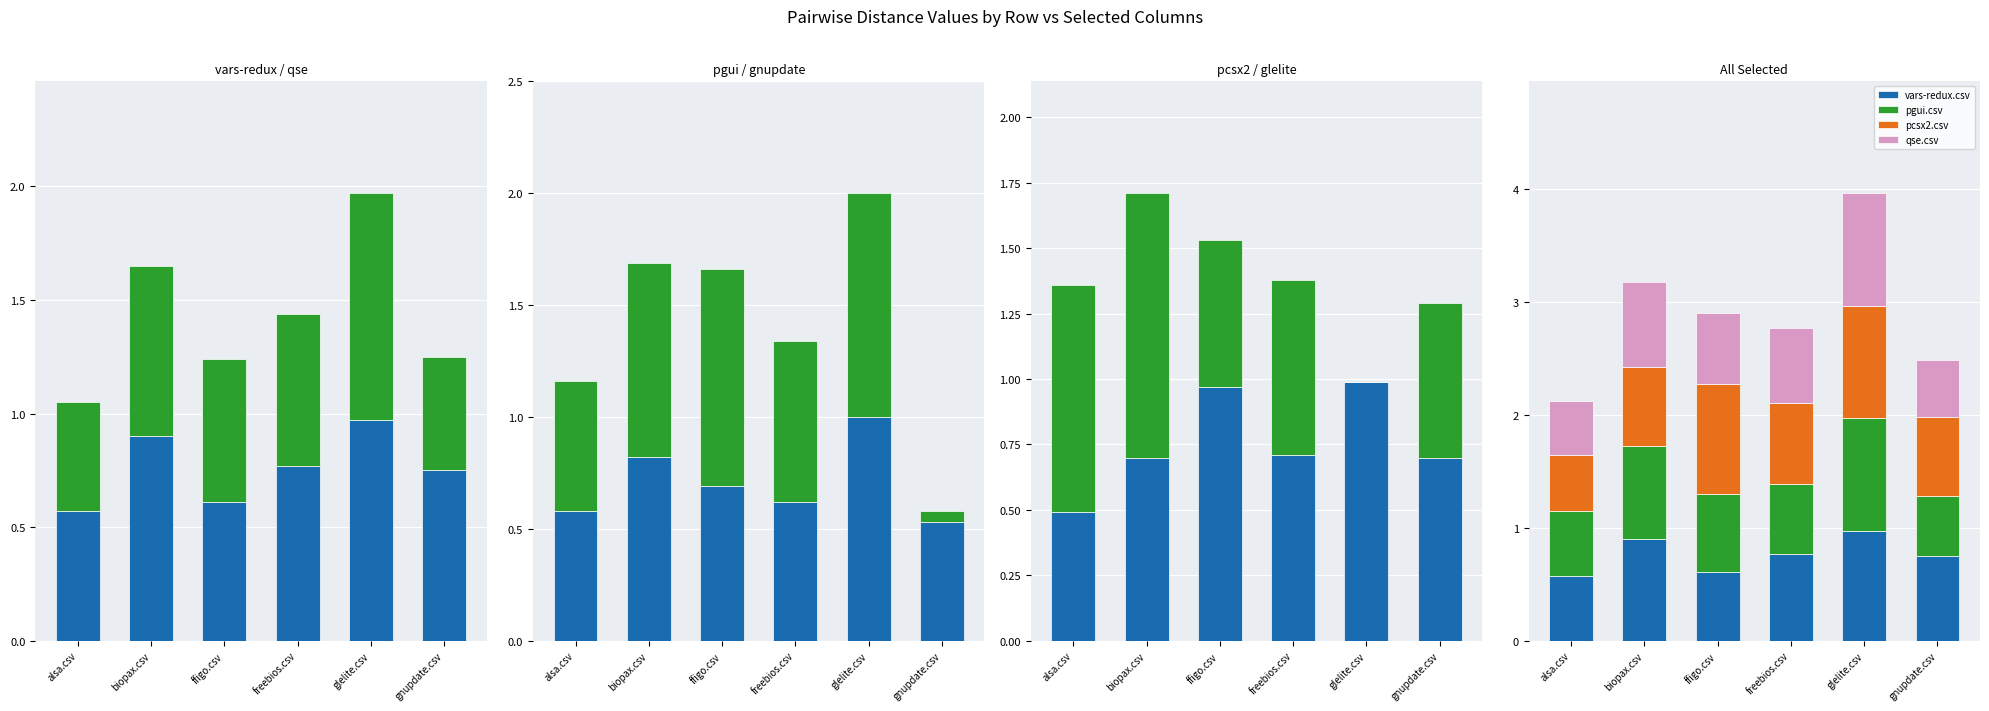

The glelite.csv series shows 1.6 at biopax.csv. True or false?

False